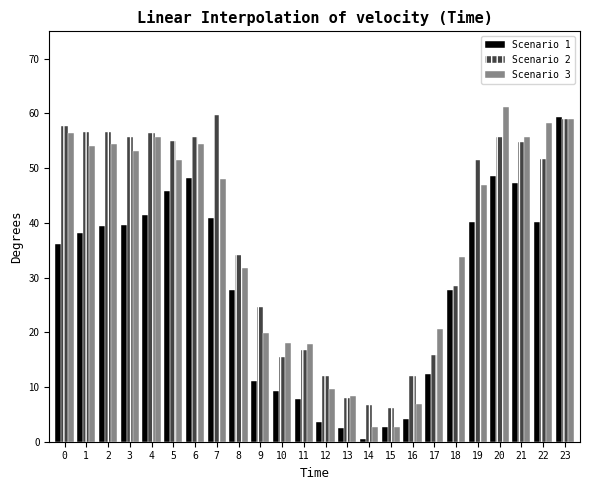

Is the value of Scenario 1 at 0 greater than the value of Scenario 2 at 2?

No